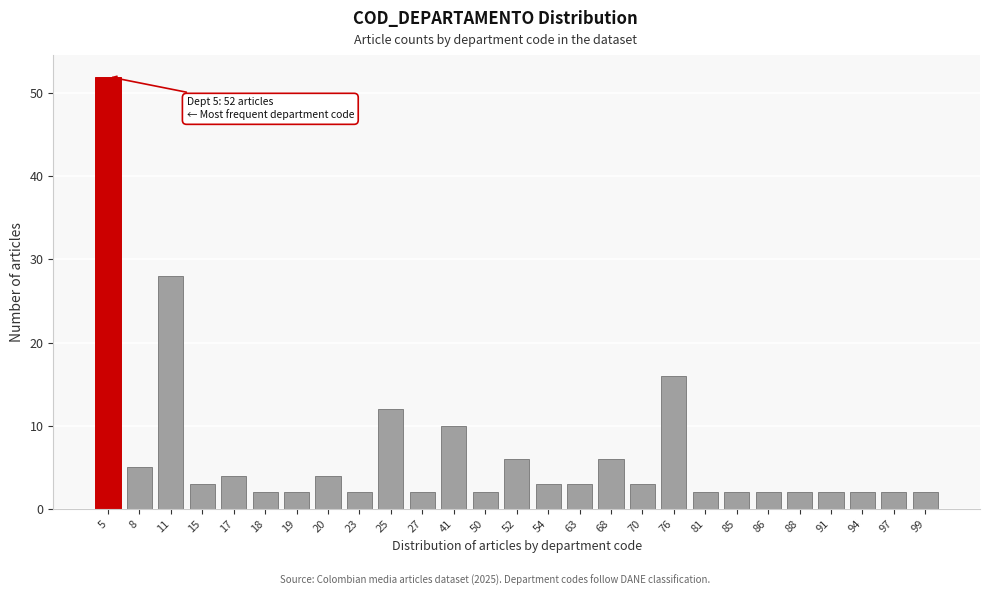

Reading left to right, list all the values displayed in this chart.

52	5	28	3	4	2	2	4	2	12	2	10	2	6	3	3	6	3	16	2	2	2	2	2	2	2	2